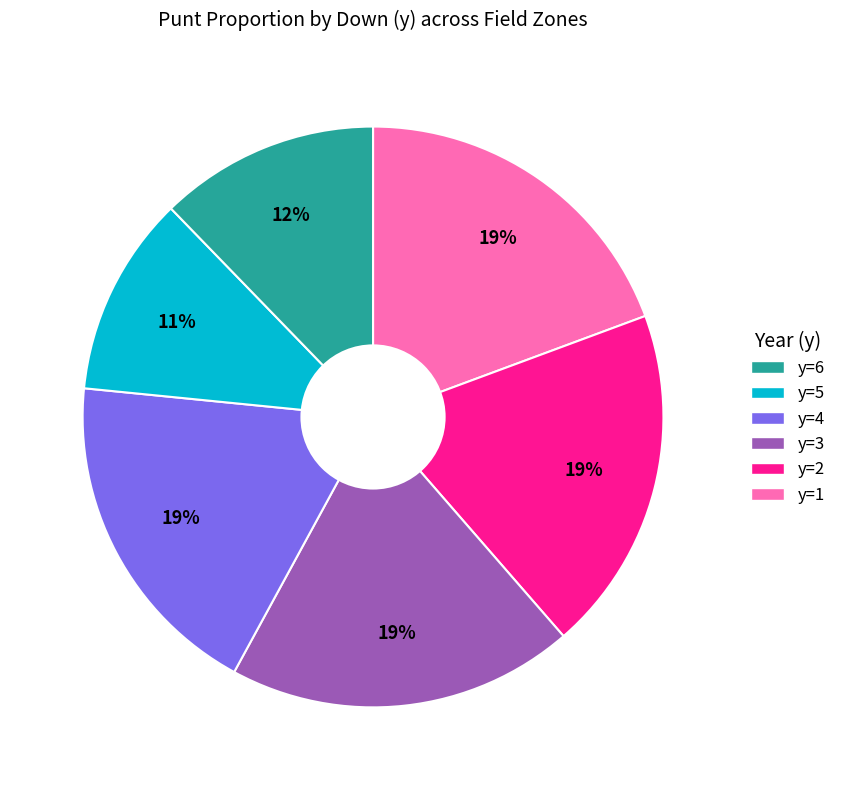

Is there a majority slice in this chart?

No